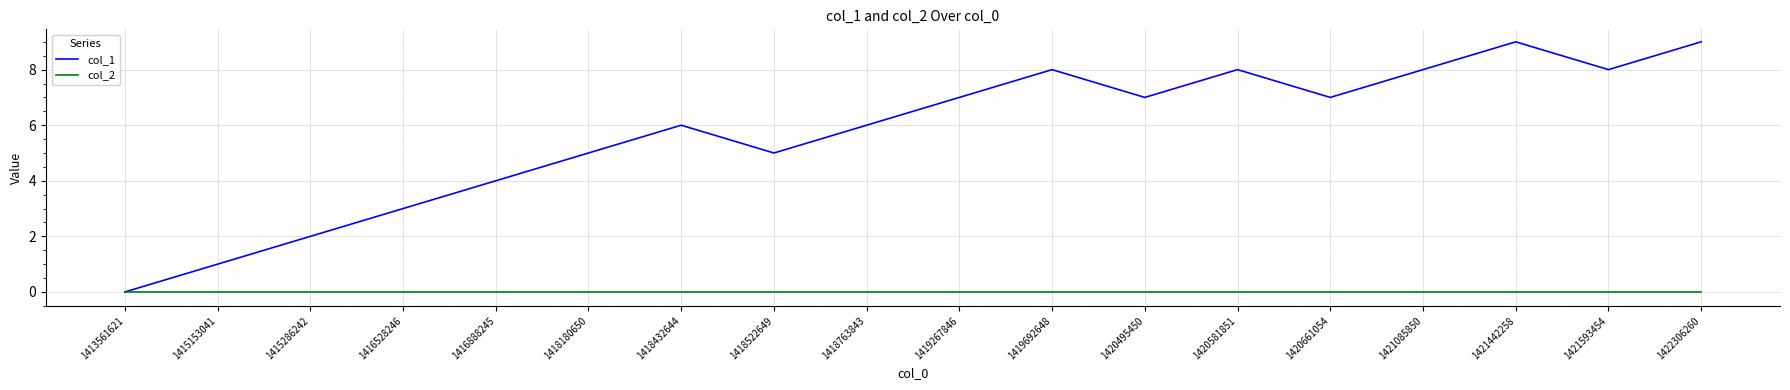

What is the spread (max minus min) of values at 1420661054?

7